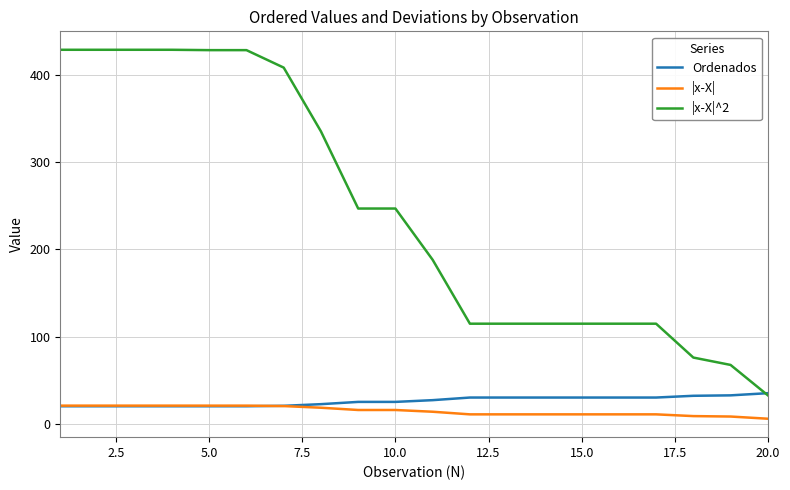

After their last crossing, which series has the higher values: |x-X| or Ordenados?

Ordenados